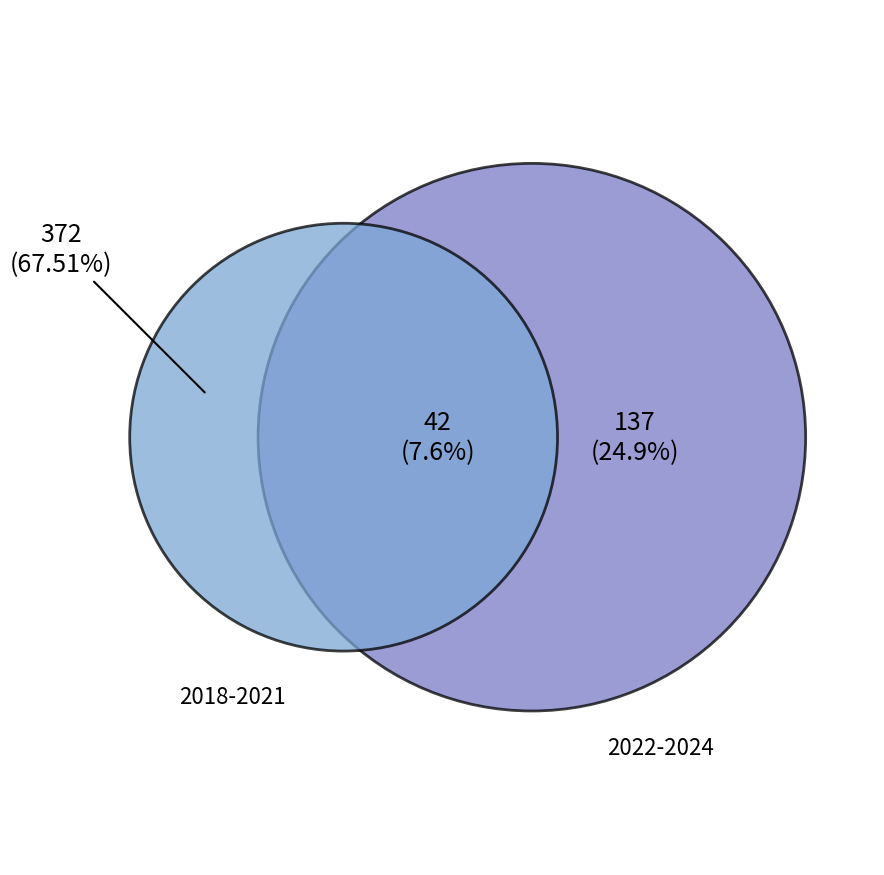

Is 2021 the majority of the pie?

No